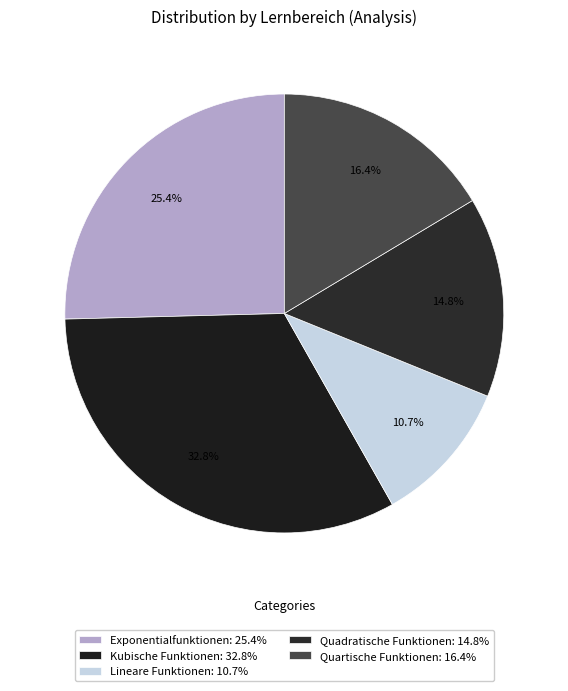

Count the number of slices in the pie.

5